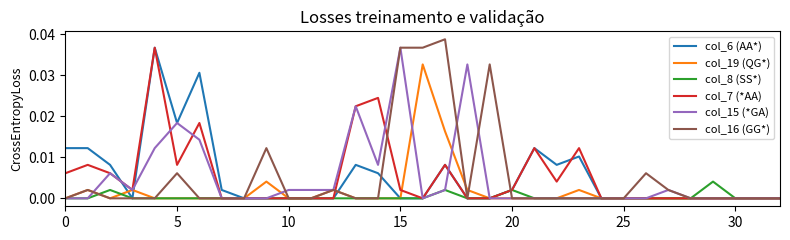

Which series has the largest range (max minus min)?

col_16 (GG*)